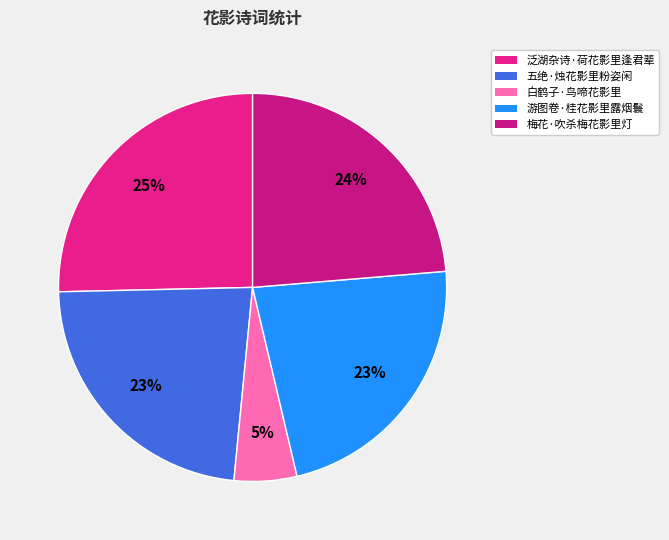

To the nearest percent, what is the difference between the largest and smallest slice percentages?

20%